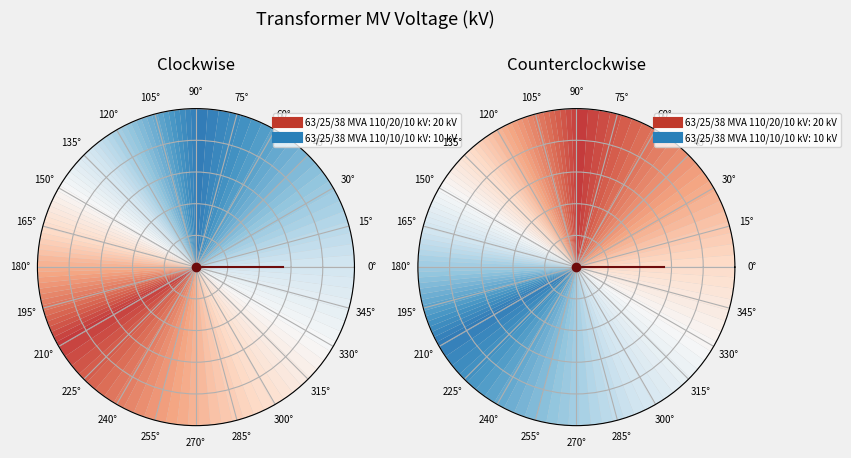

To the nearest percent, what is the difference between the 63/25/38 MVA 110/20/10 kV and 63/25/38 MVA 110/10/10 kV slice percentages?

33%